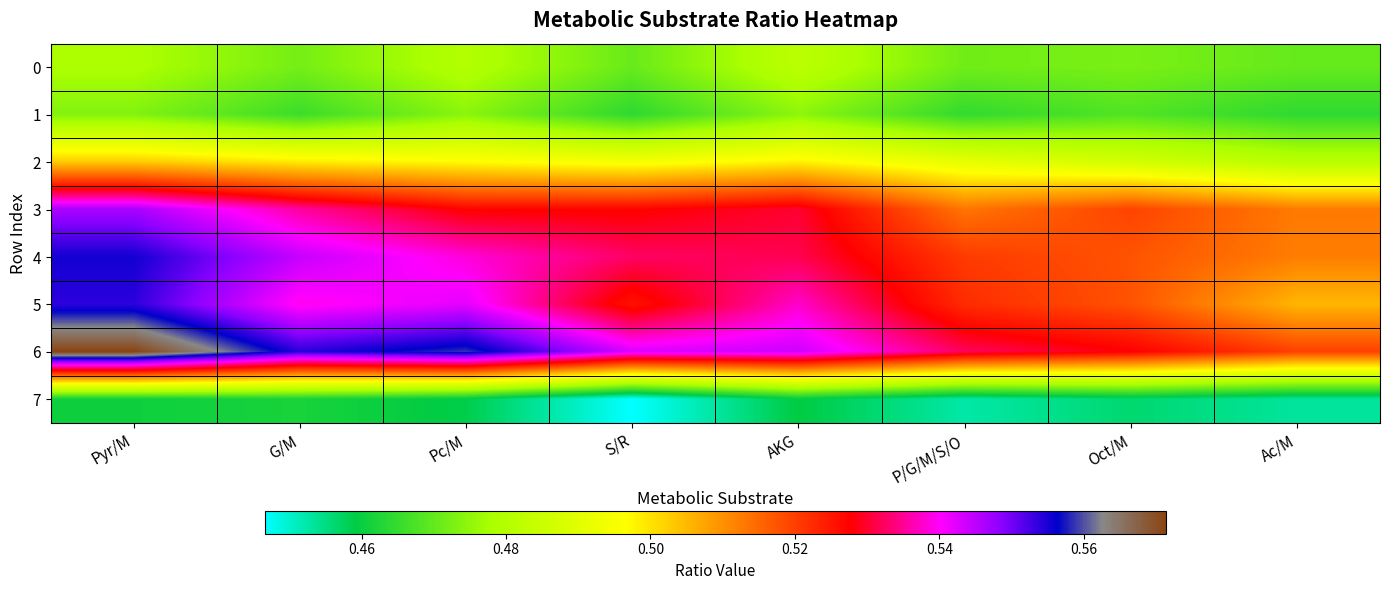

Reading left to right, list all the values displayed in this chart.

0: Pyr/M=0.5	G/M=0.5	Pc/M=0.5	S/R=0.5	AKG=0.5	P/G/M/S/O=0.5	Oct/M=0.5	Ac/M=0.5
1: Pyr/M=0.5	G/M=0.5	Pc/M=0.5	S/R=0.5	AKG=0.5	P/G/M/S/O=0.5	Oct/M=0.5	Ac/M=0.5
2: Pyr/M=0.5	G/M=0.5	Pc/M=0.5	S/R=0.5	AKG=0.5	P/G/M/S/O=0.5	Oct/M=0.5	Ac/M=0.5
3: Pyr/M=0.5	G/M=0.5	Pc/M=0.5	S/R=0.5	AKG=0.5	P/G/M/S/O=0.5	Oct/M=0.5	Ac/M=0.5
4: Pyr/M=0.6	G/M=0.5	Pc/M=0.5	S/R=0.5	AKG=0.5	P/G/M/S/O=0.5	Oct/M=0.5	Ac/M=0.5
5: Pyr/M=0.6	G/M=0.5	Pc/M=0.5	S/R=0.5	AKG=0.5	P/G/M/S/O=0.5	Oct/M=0.5	Ac/M=0.5
6: Pyr/M=0.6	G/M=0.6	Pc/M=0.6	S/R=0.5	AKG=0.5	P/G/M/S/O=0.5	Oct/M=0.5	Ac/M=0.5
7: Pyr/M=0.5	G/M=0.5	Pc/M=0.5	S/R=0.4	AKG=0.5	P/G/M/S/O=0.5	Oct/M=0.5	Ac/M=0.5